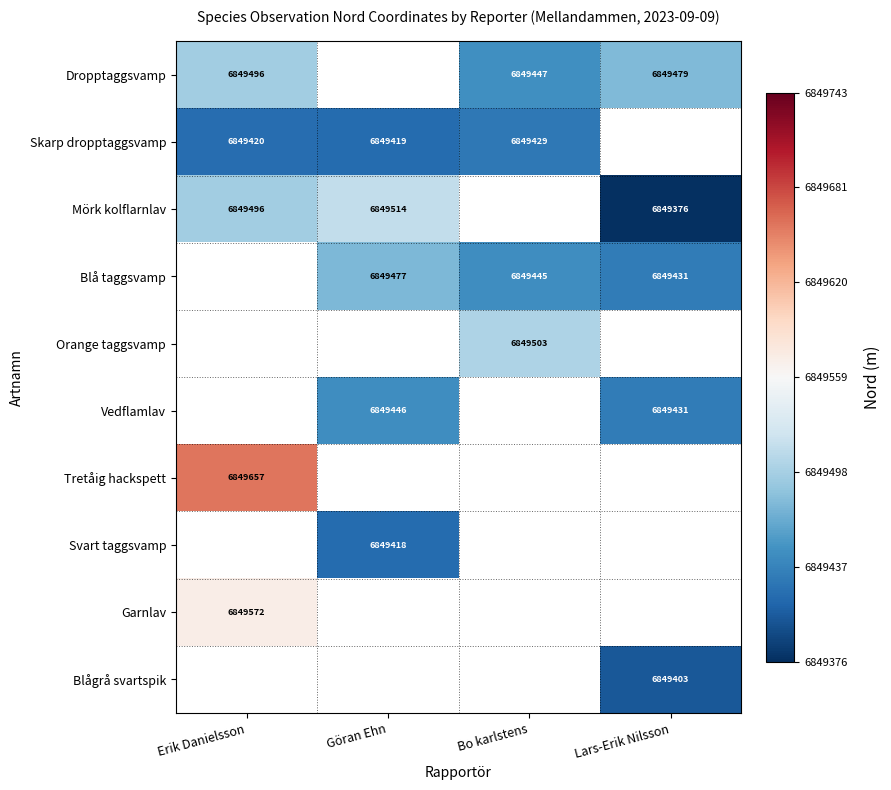

Is the value of Dropptaggsvamp at Lars-Erik Nilsson greater than the value of Mörk kolflarnlav at Göran Ehn?

No